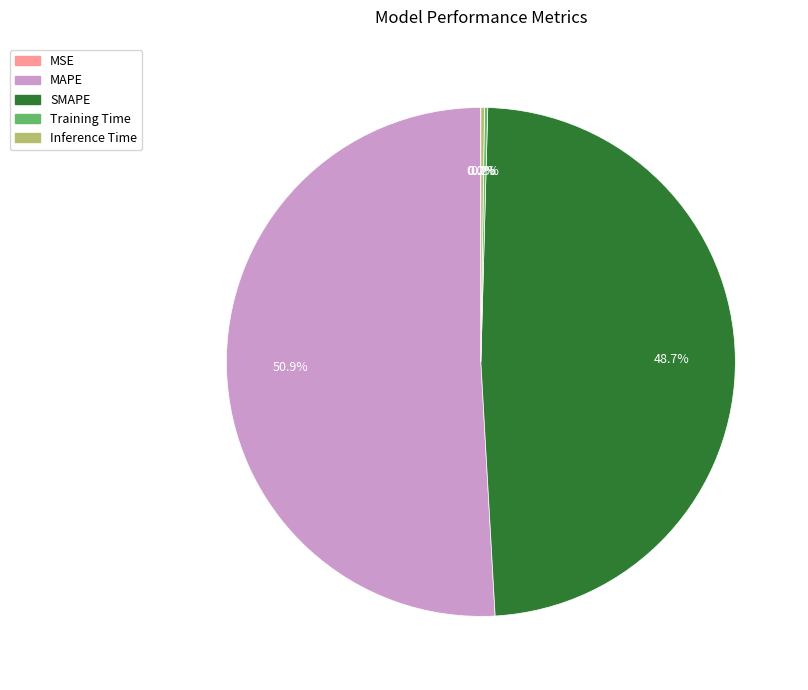

Which category has the biggest portion of the pie?

MAPE